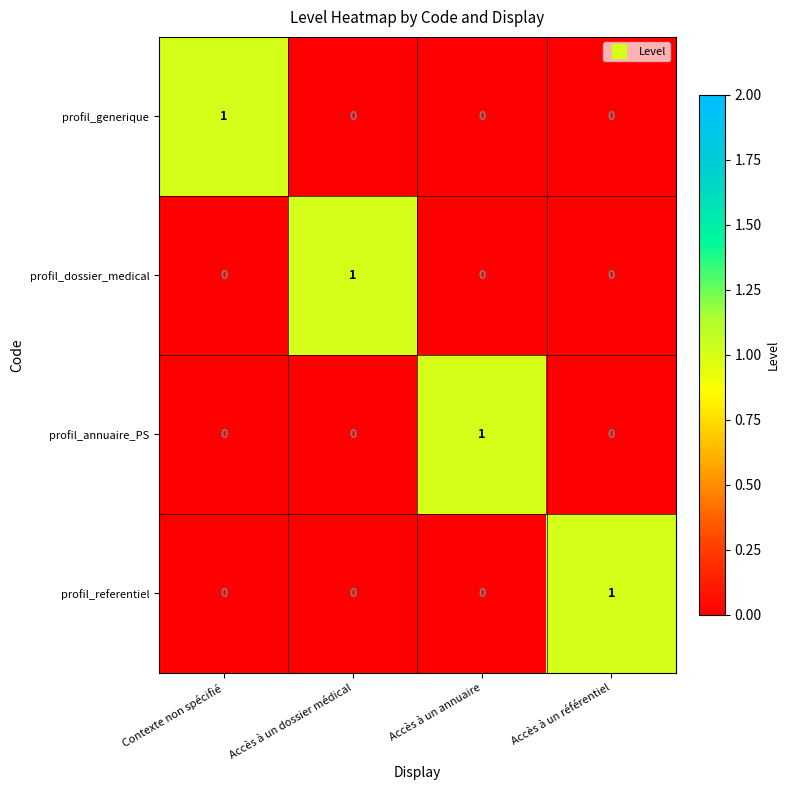

Is the value of profil_annuaire_PS at Accès à un annuaire greater than the value of profil_dossier_medical at Accès à un annuaire?

Yes